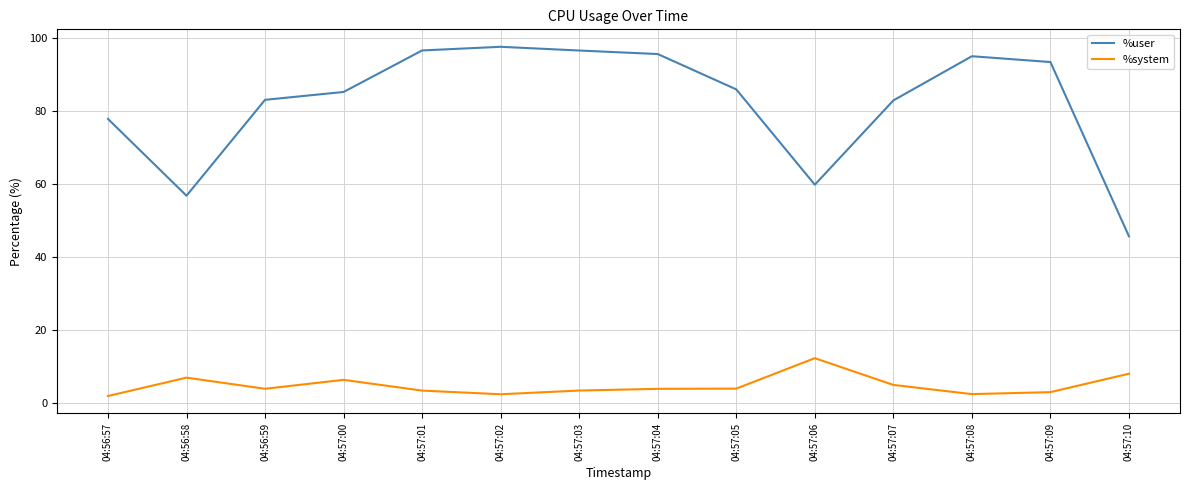

Is it true that %user equals 148.3 at 04:57:08?

False